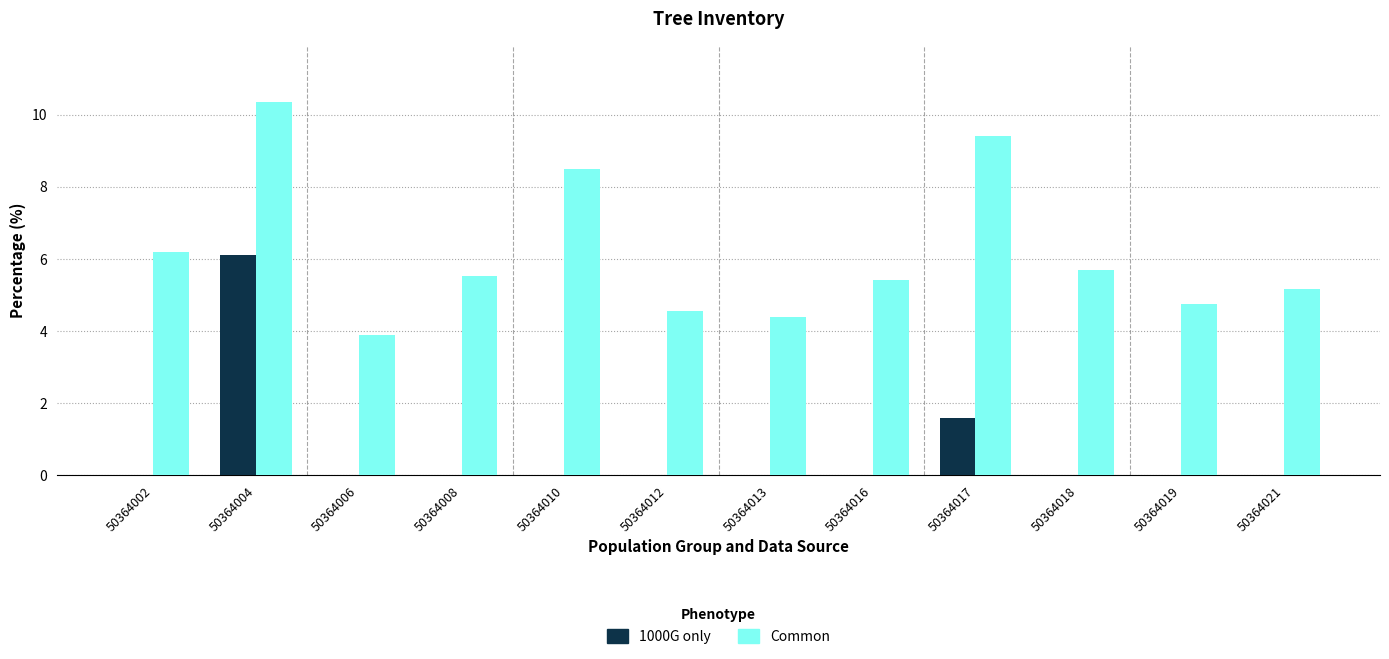

Which label corresponds to the largest value in the chart?

50364004